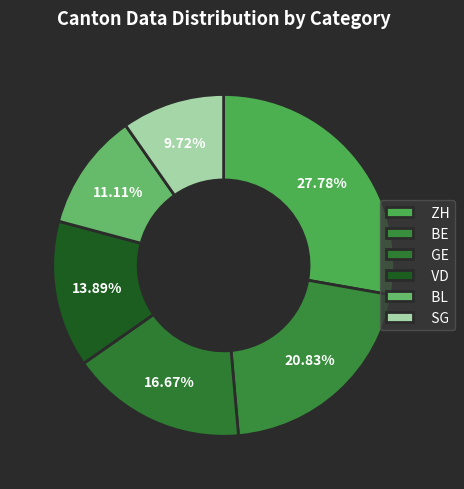

Count the number of slices in the pie.

6